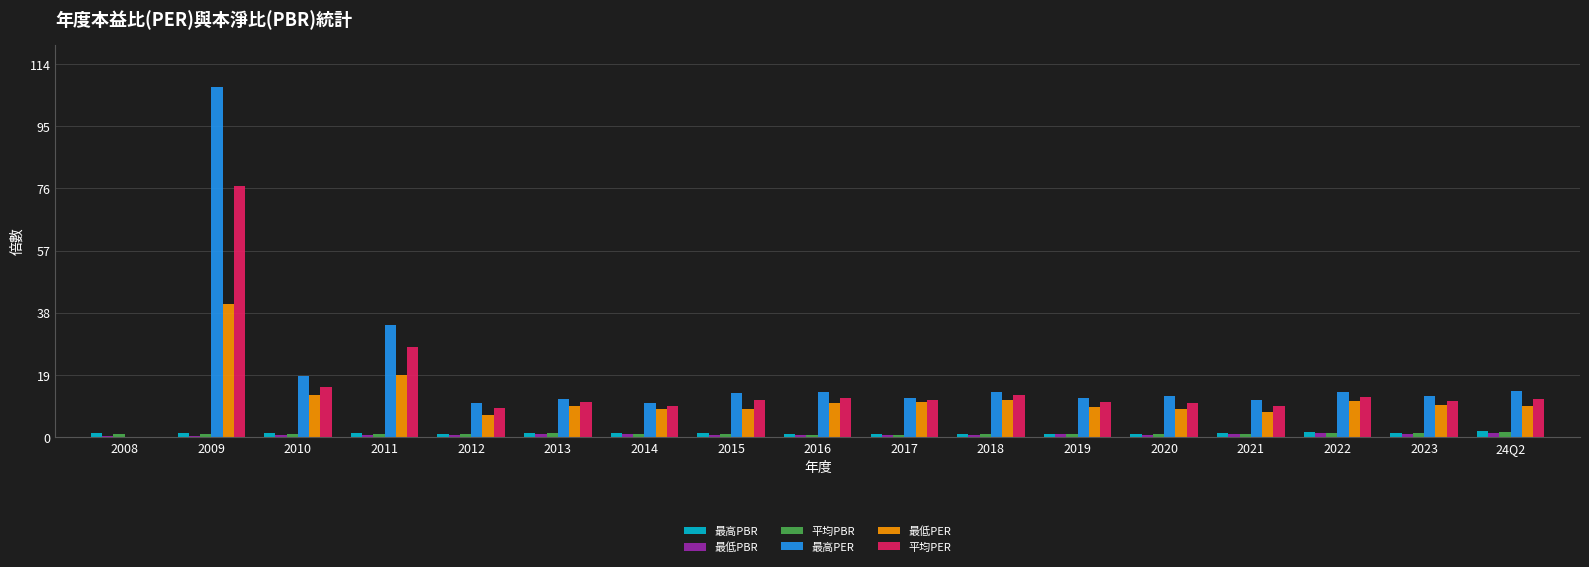

Count the number of data series in this chart.

6